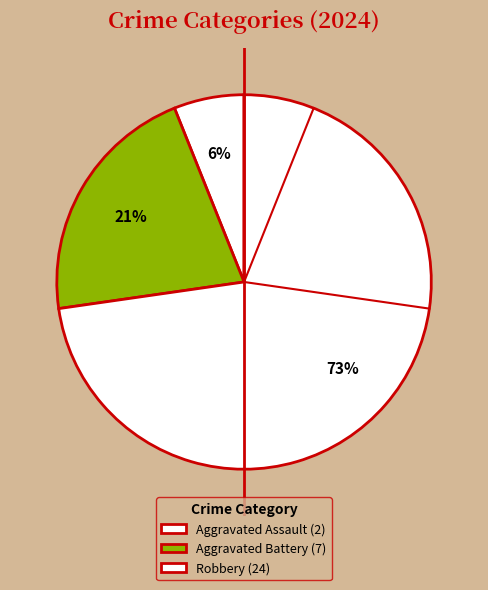

How many segments does this pie chart have?

3